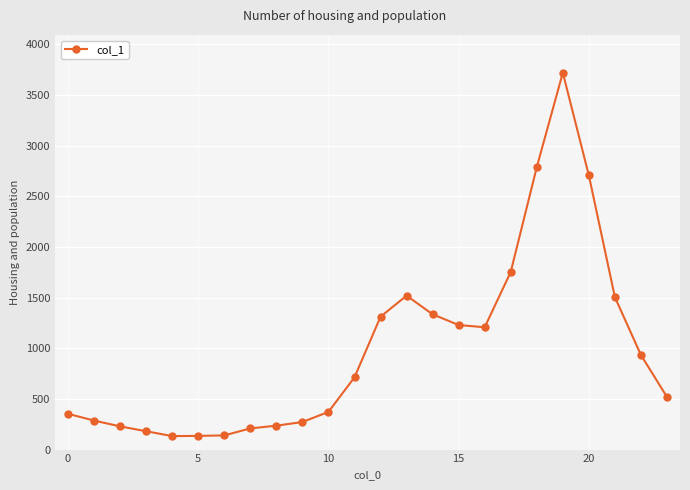

What is the difference between the maximum and second lowest values?

3584